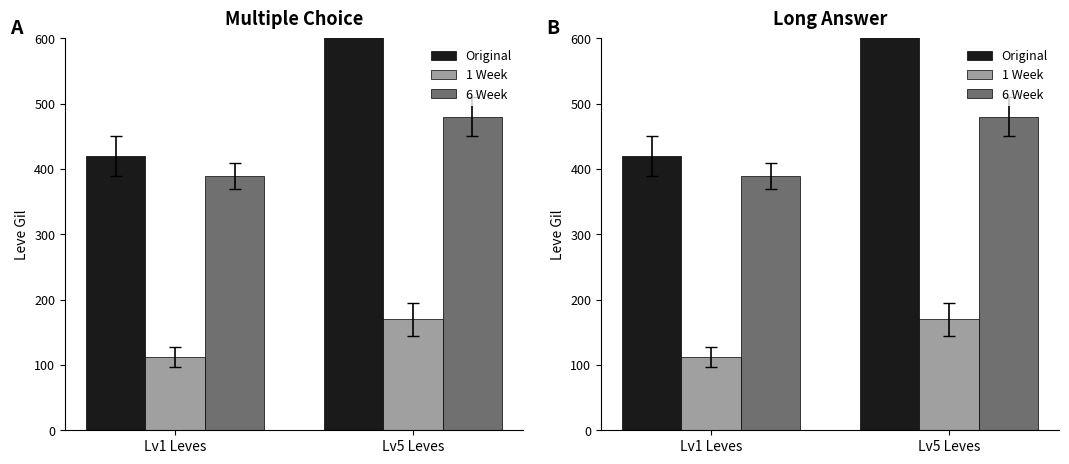

Reading left to right, list all the values displayed in this chart.

Original: 420	810
1 Week: 112	170
6 Week: 390	480